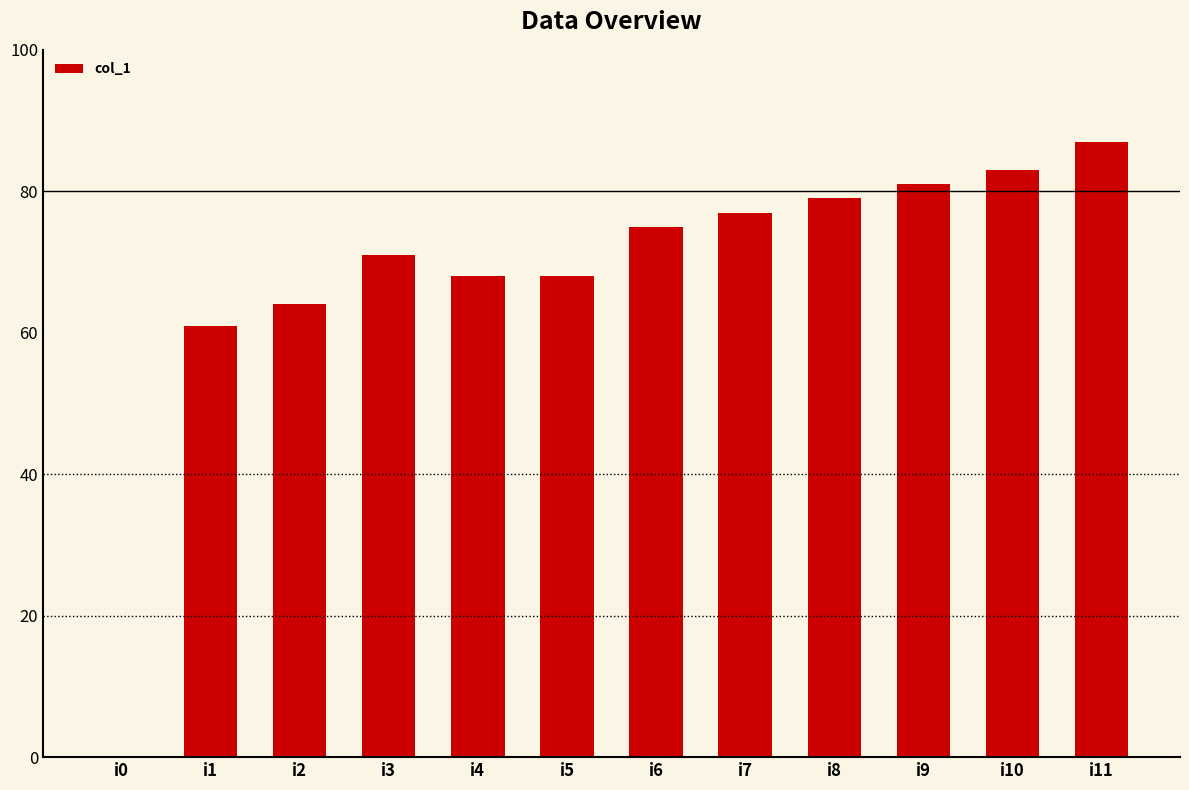

At which label is the value closest to 43?

i1